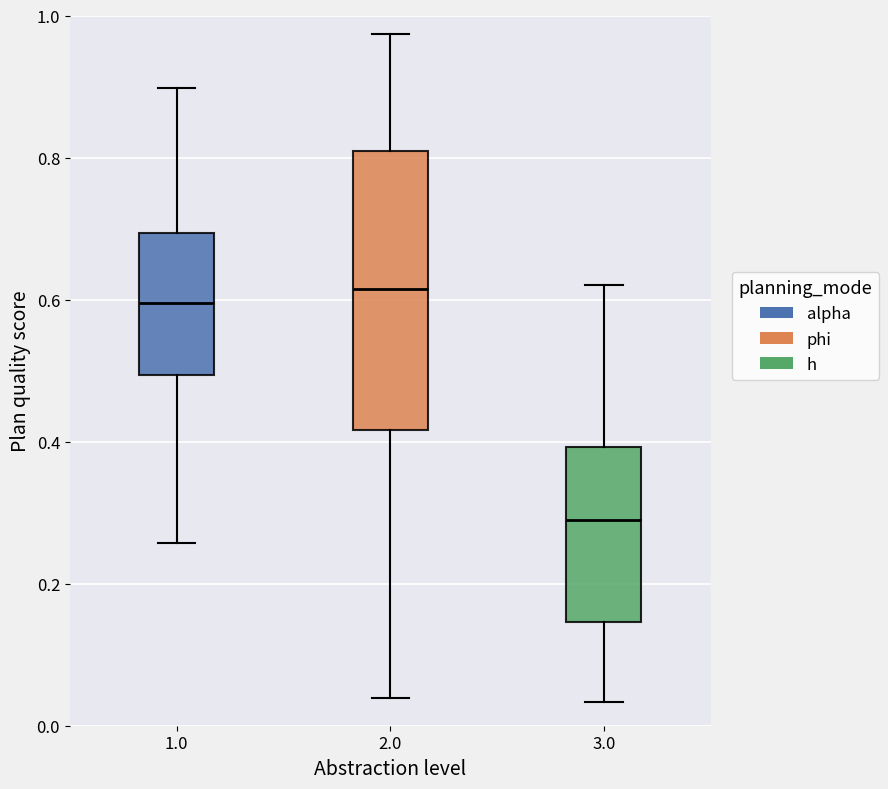

Where does the median line of the box at x = 2.0 sit on the y-axis? The values are not printed on the chart, so give them approximately, as read against the axis.

0.62